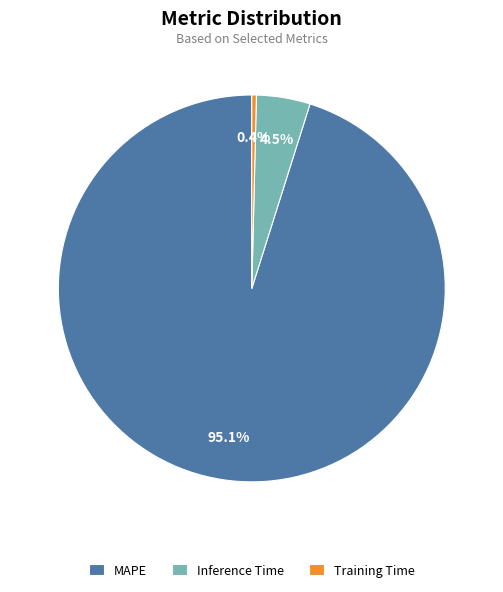

Does MAPE represent more than half of the total?

Yes